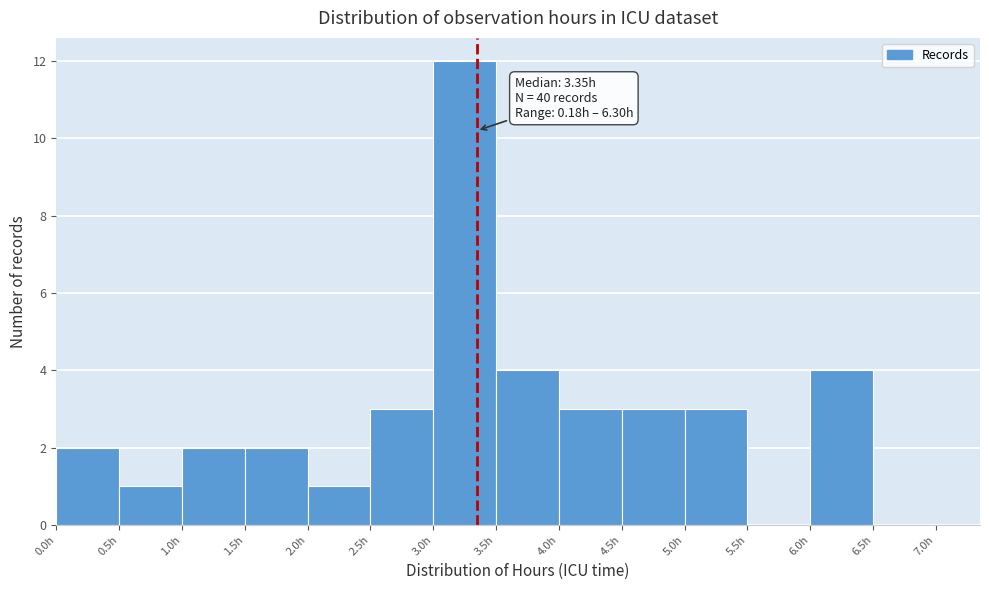

Which range on the x-axis has the tallest bar?

3.0 to 3.5